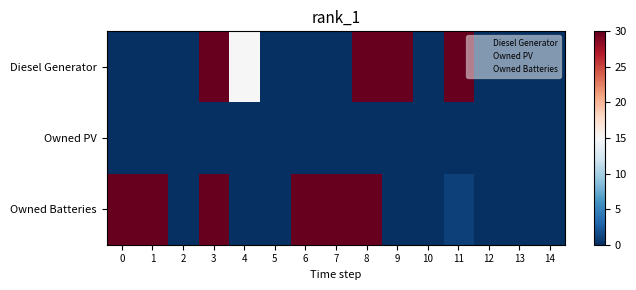

At how many categories does at least one series exceed 172?

3